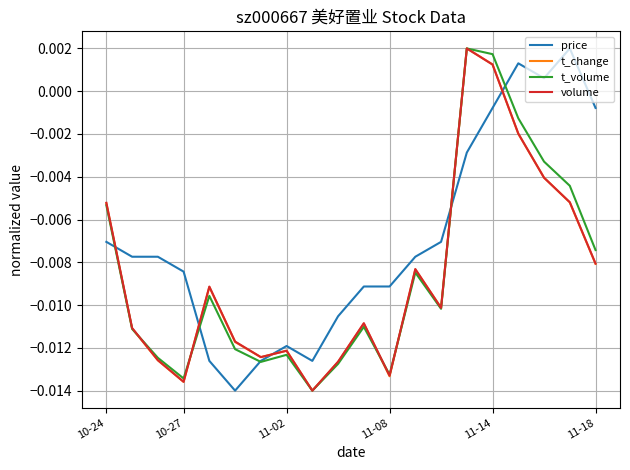

How many interior local peaks does the t_change series have?

5